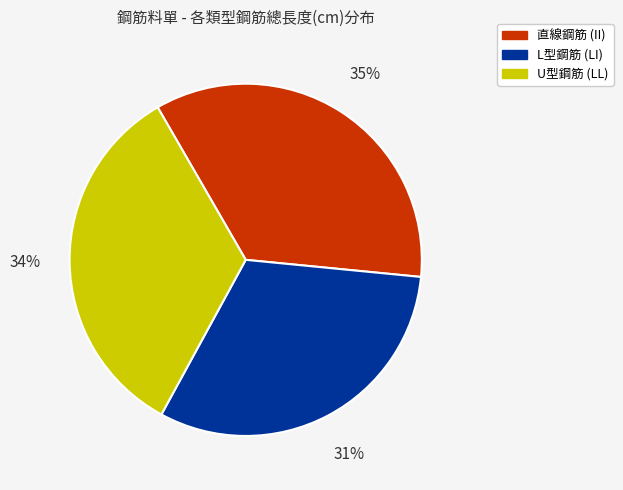

Between U型鋼筋 (LL) and 直線鋼筋 (II), which is larger?

直線鋼筋 (II)